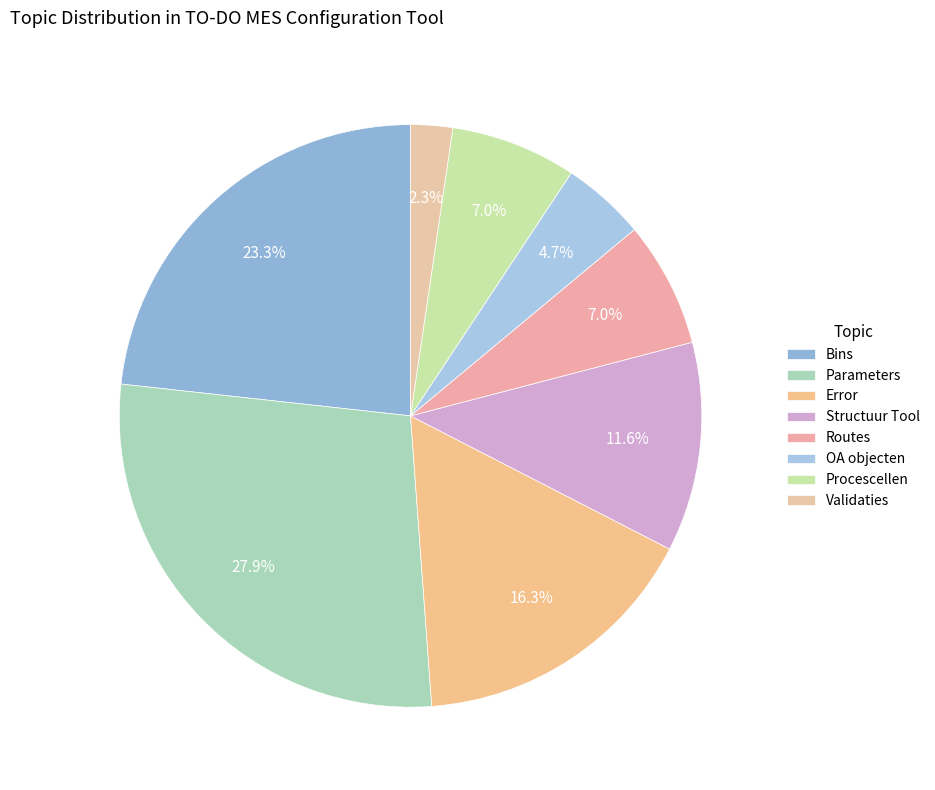

How many segments does this pie chart have?

8